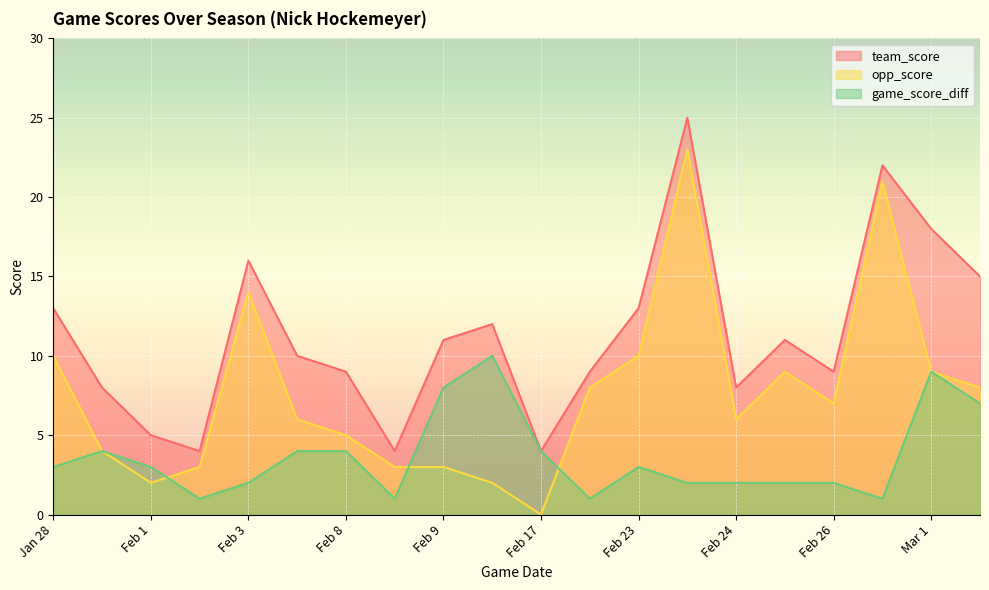

Reading right to left, list all the values displayed in this chart.

team_score: 15	18	22	9	11	8	25	13	9	4	12	11	4	9	10	16	4	5	8	13
opp_score: 8	9	21	7	9	6	23	10	8	0	2	3	3	5	6	14	3	2	4	10
game_score_diff: 7	9	1	2	2	2	2	3	1	4	10	8	1	4	4	2	1	3	4	3